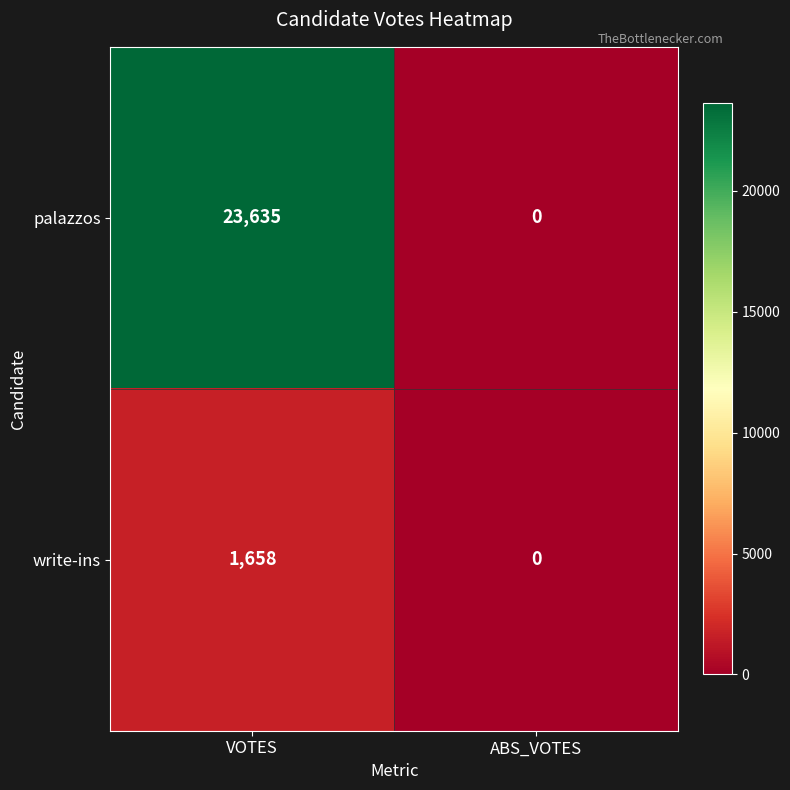

Reading right to left, extract all data points from this chart.

palazzos: ABS_VOTES=0	VOTES=23635
write-ins: ABS_VOTES=0	VOTES=1658